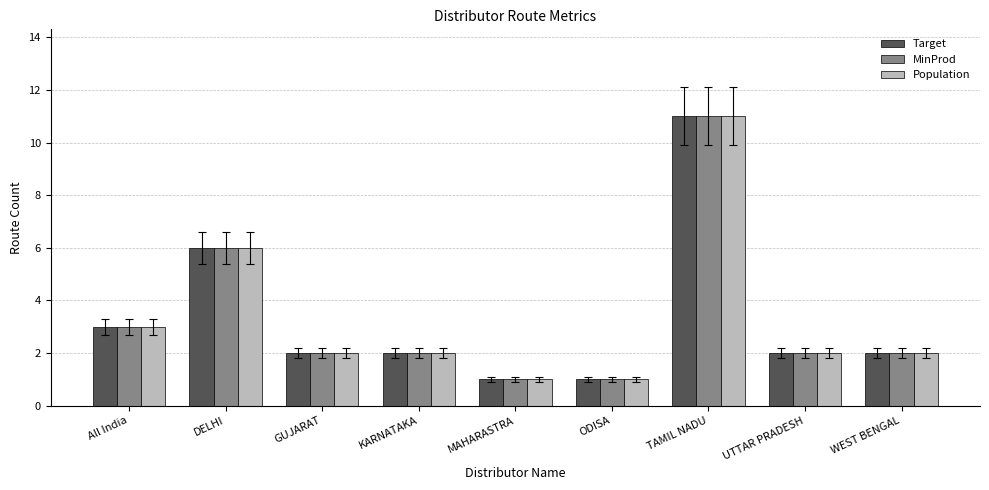

At which category is the sum across all series the highest?

TAMIL NADU